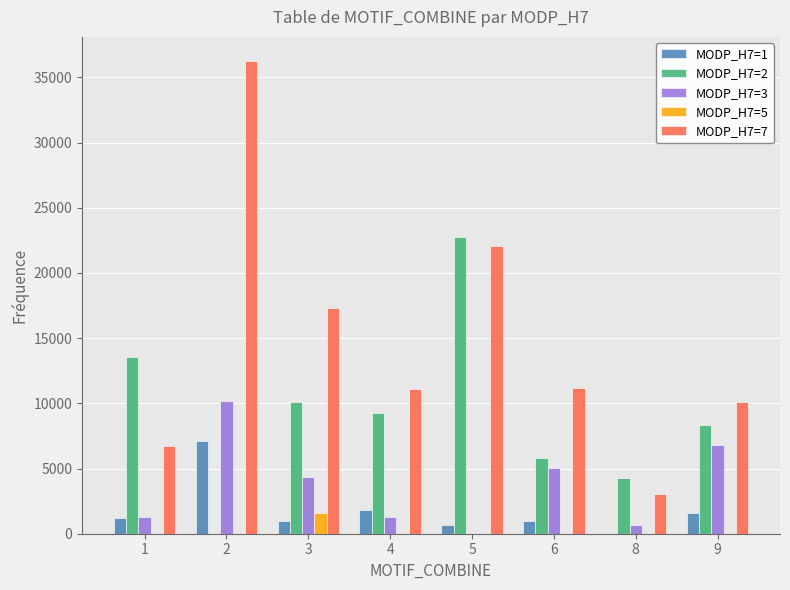

The value of MODP_H7=7 at 5 is 8073.2. True or false?

False